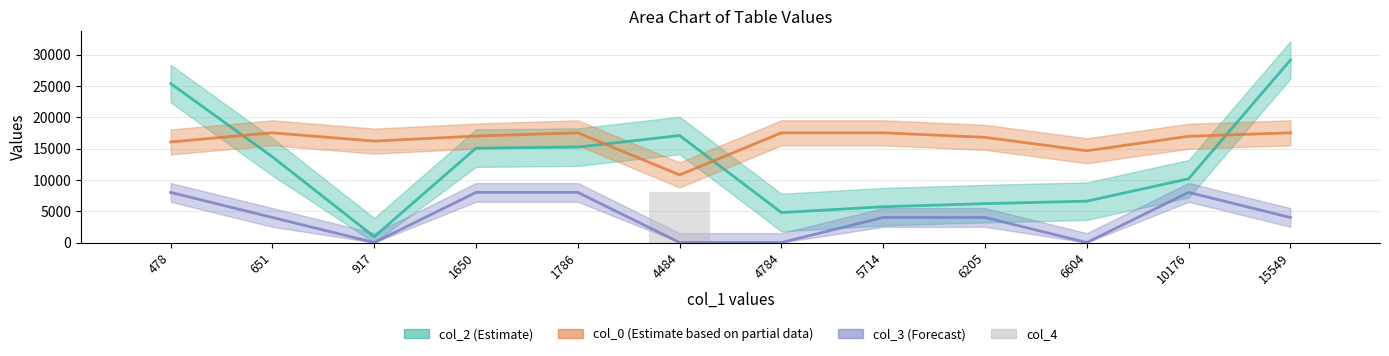

How many values in col_3 (Forecast) are above zero?

8